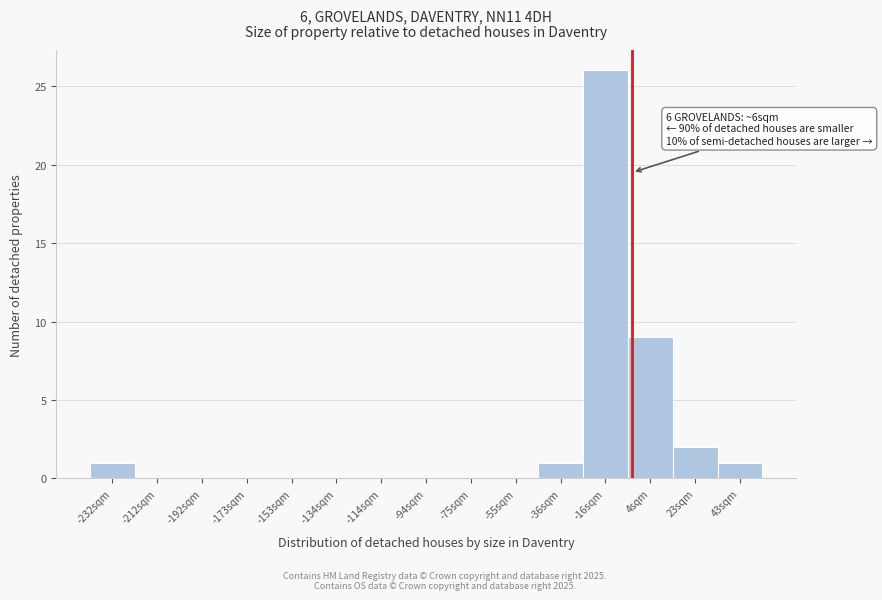

Reading left to right, transcribe all the data shown in this chart.

-232sqm=1	-212sqm=0	-192sqm=0	-173sqm=0	-153sqm=0	-134sqm=0	-114sqm=0	-94sqm=0	-75sqm=0	-55sqm=0	-36sqm=1	-16sqm=26	4sqm=9	23sqm=2	43sqm=1